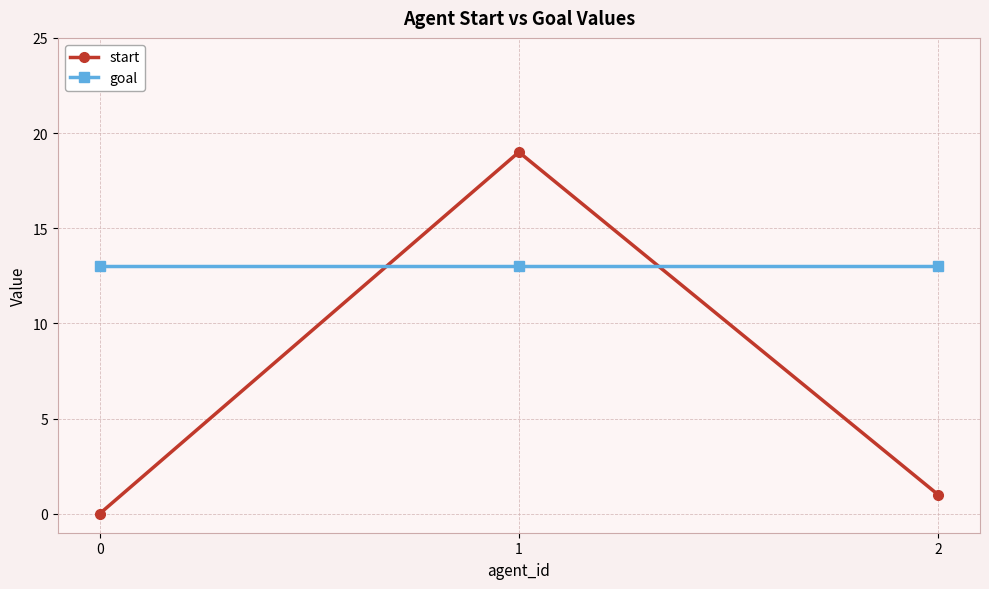

The goal series shows 13 at 1. True or false?

True